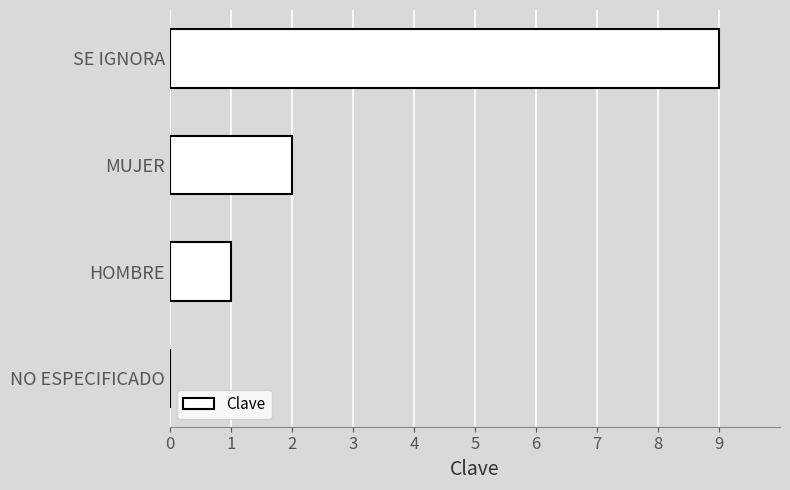

How many values are between 1 and 9?

3